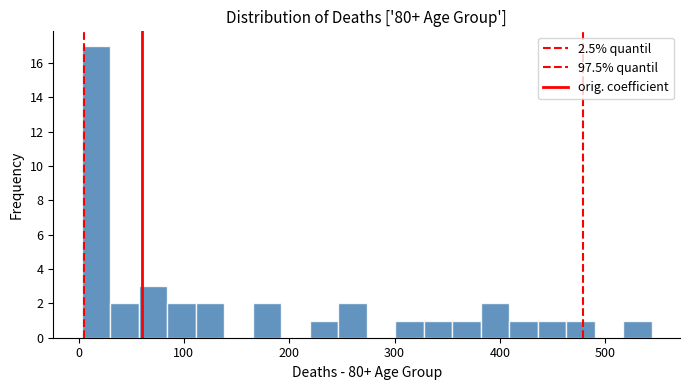

Around what value on the x-axis is the tallest bar? Give the approximate position of its centre, as read against the axis.

20